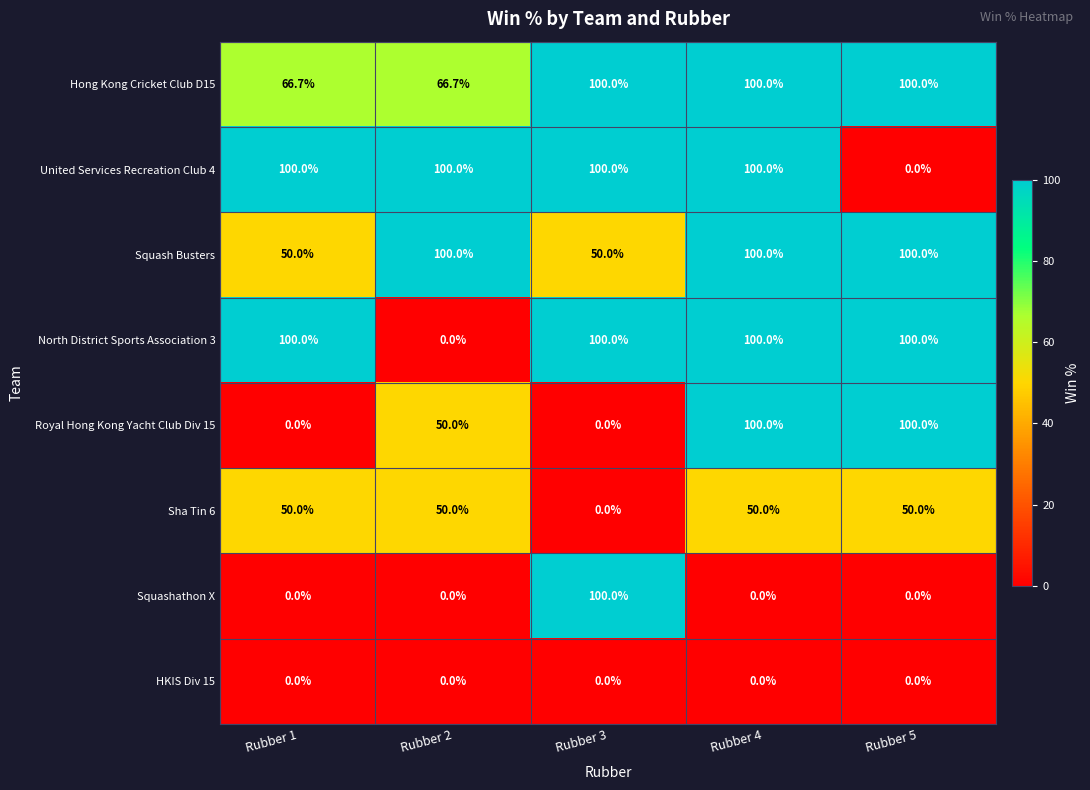

How many categories are shown in the chart?

5